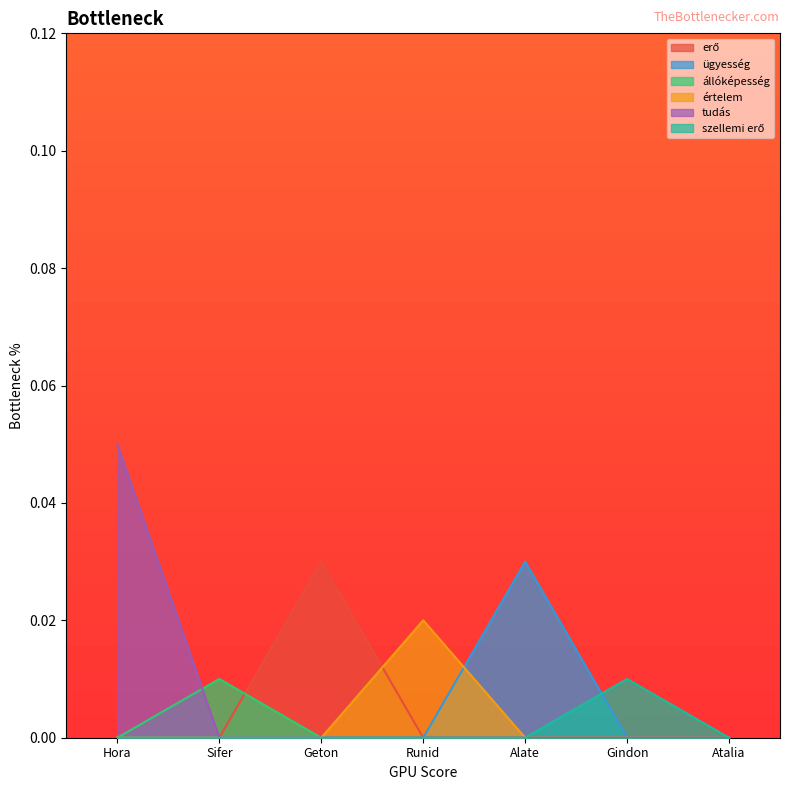

How many values in tudás are above zero?

1